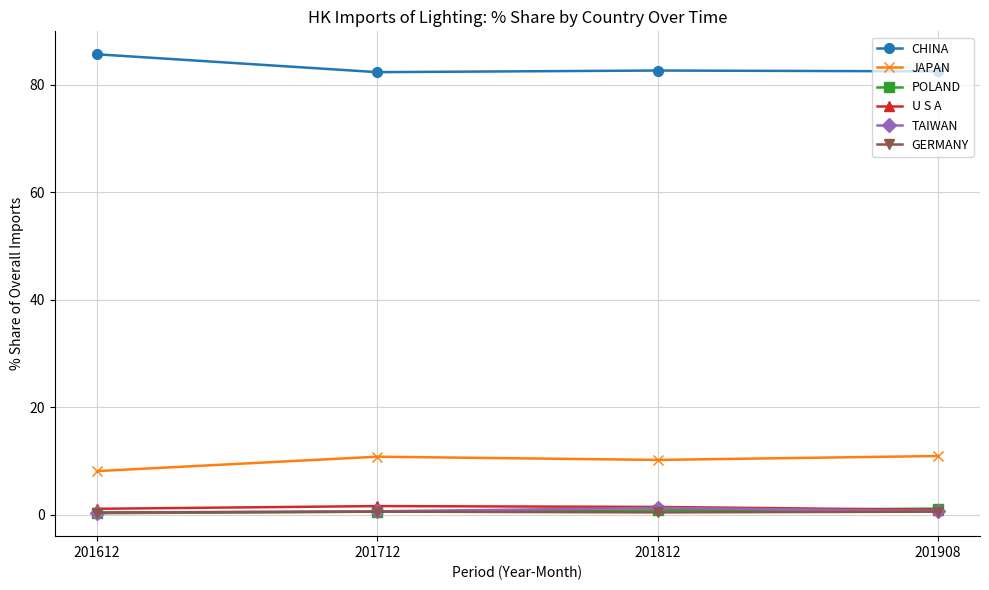

Is it true that CHINA equals 82.7 at 201812?

True